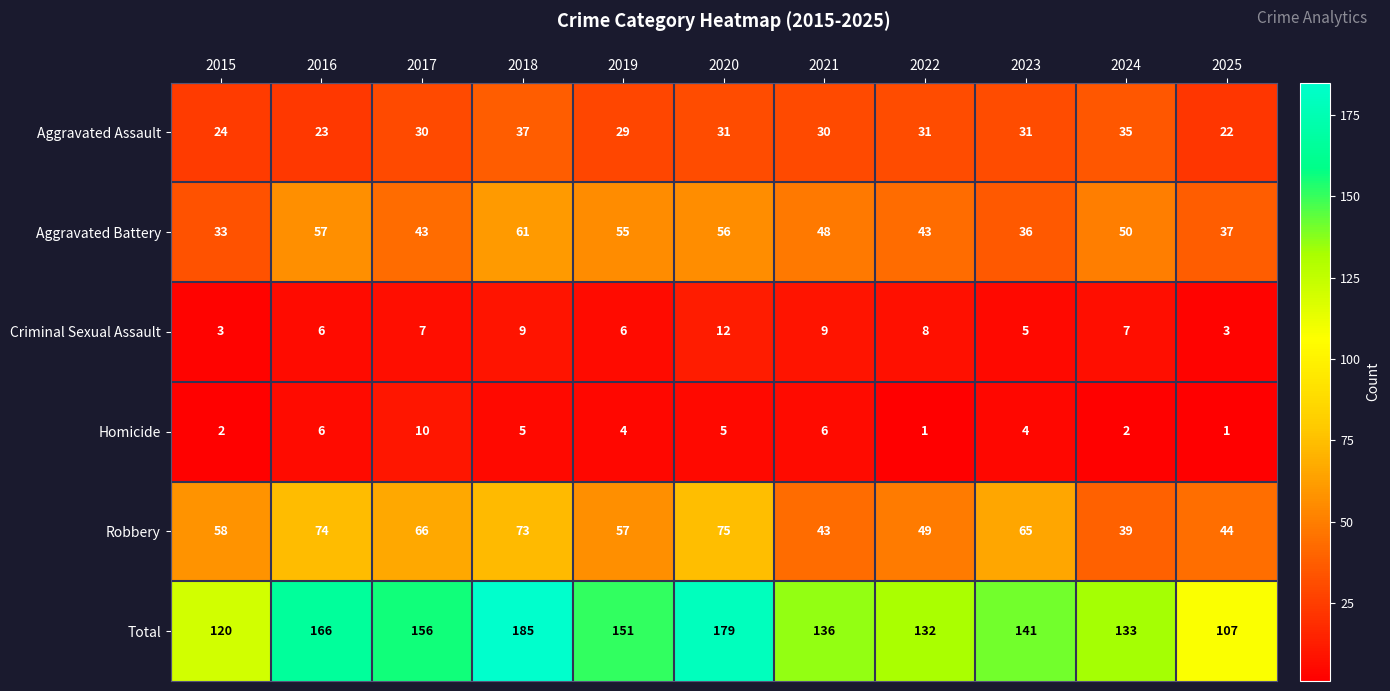

Is it true that Total equals 45 at 2017?

False